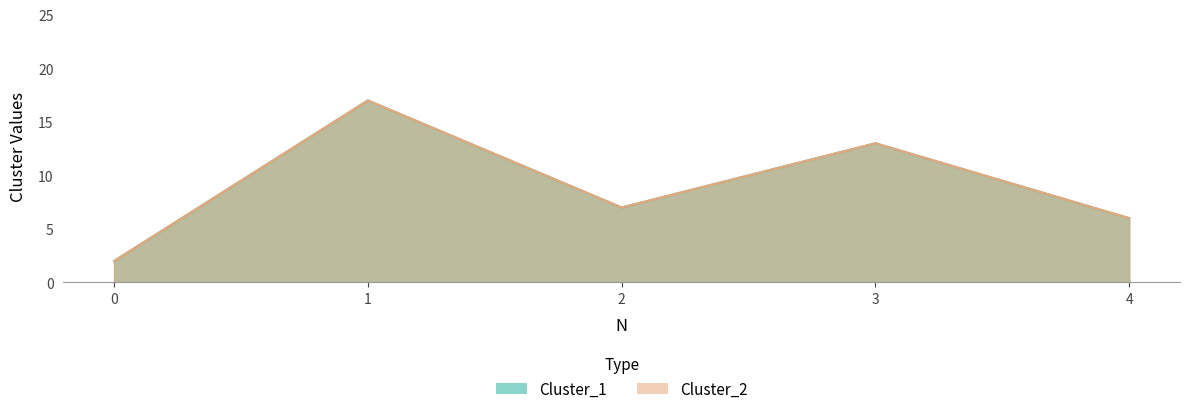

Where is the first local minimum for Cluster_1?

2